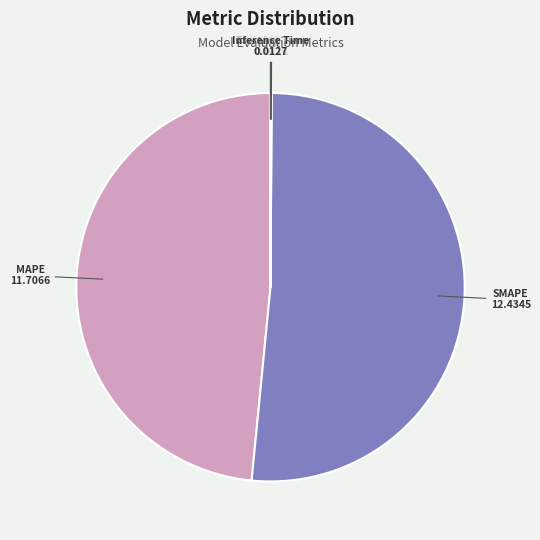

Is it true that MAPE is 48% of the pie?

True